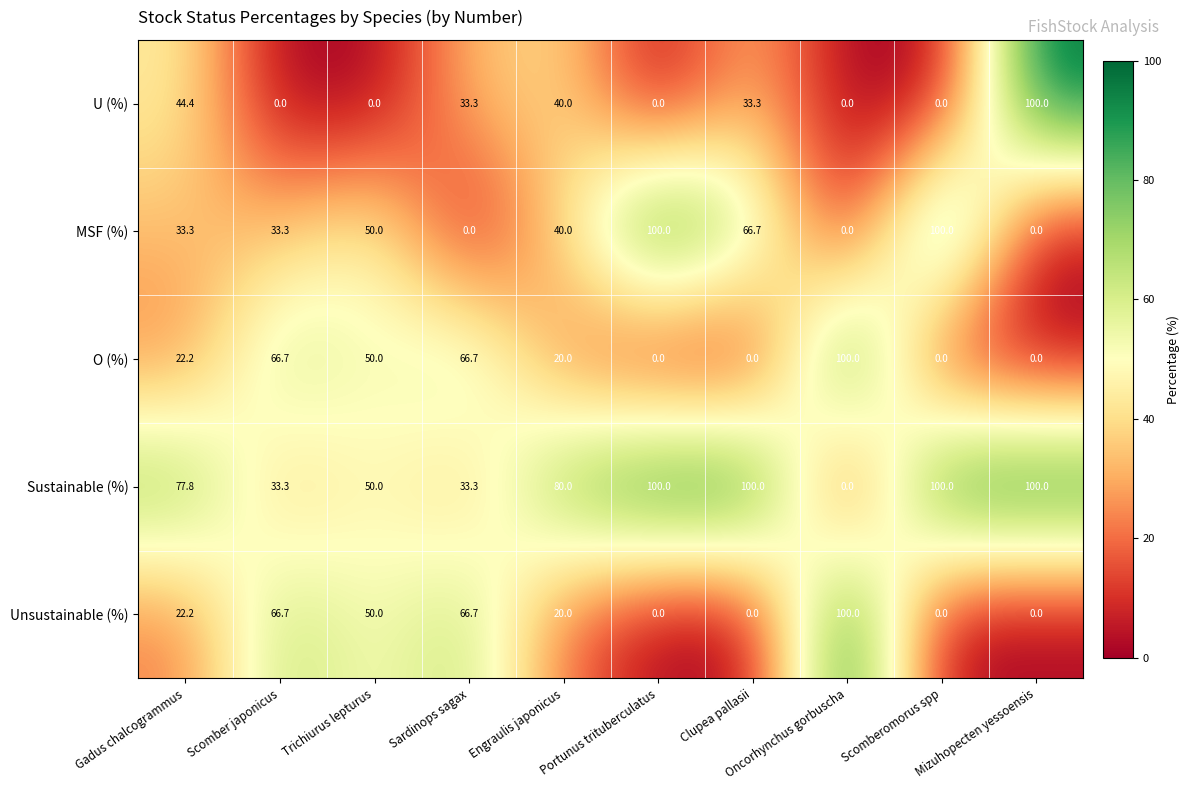

What is the difference between the maximum and minimum values in the Unsustainable (%) series?

100.0